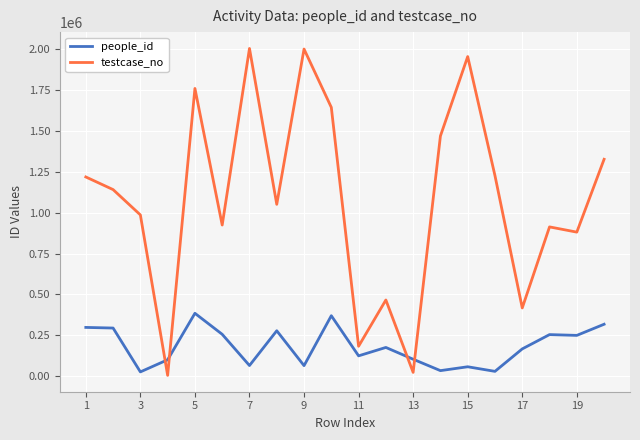

What is the difference between the maximum and second lowest values in the people_id series?

355015